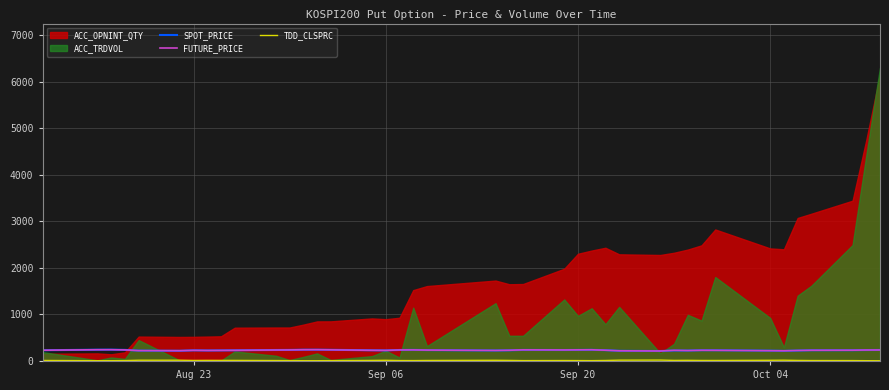

In FUTURE_PRICE, how many points are lower than both neighbors (excluding endpoints)?

8